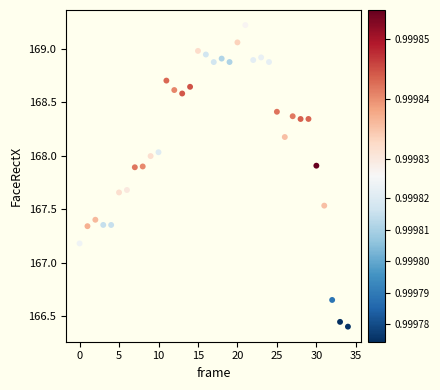

What is the range of Y values (max minus min)?

2.8